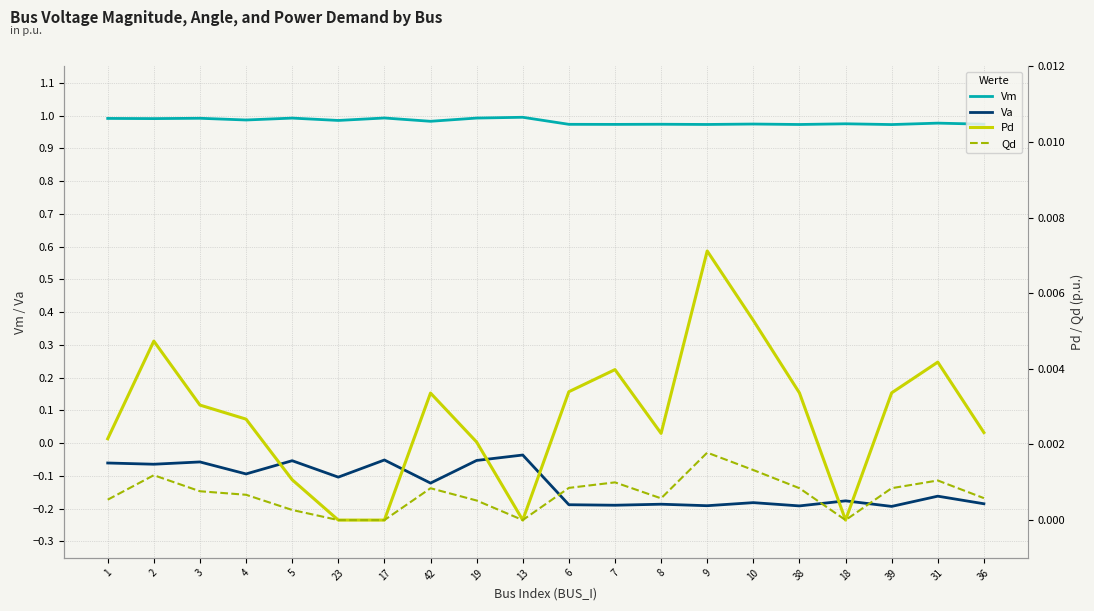

At which category does Qd reach its first local valley?

13